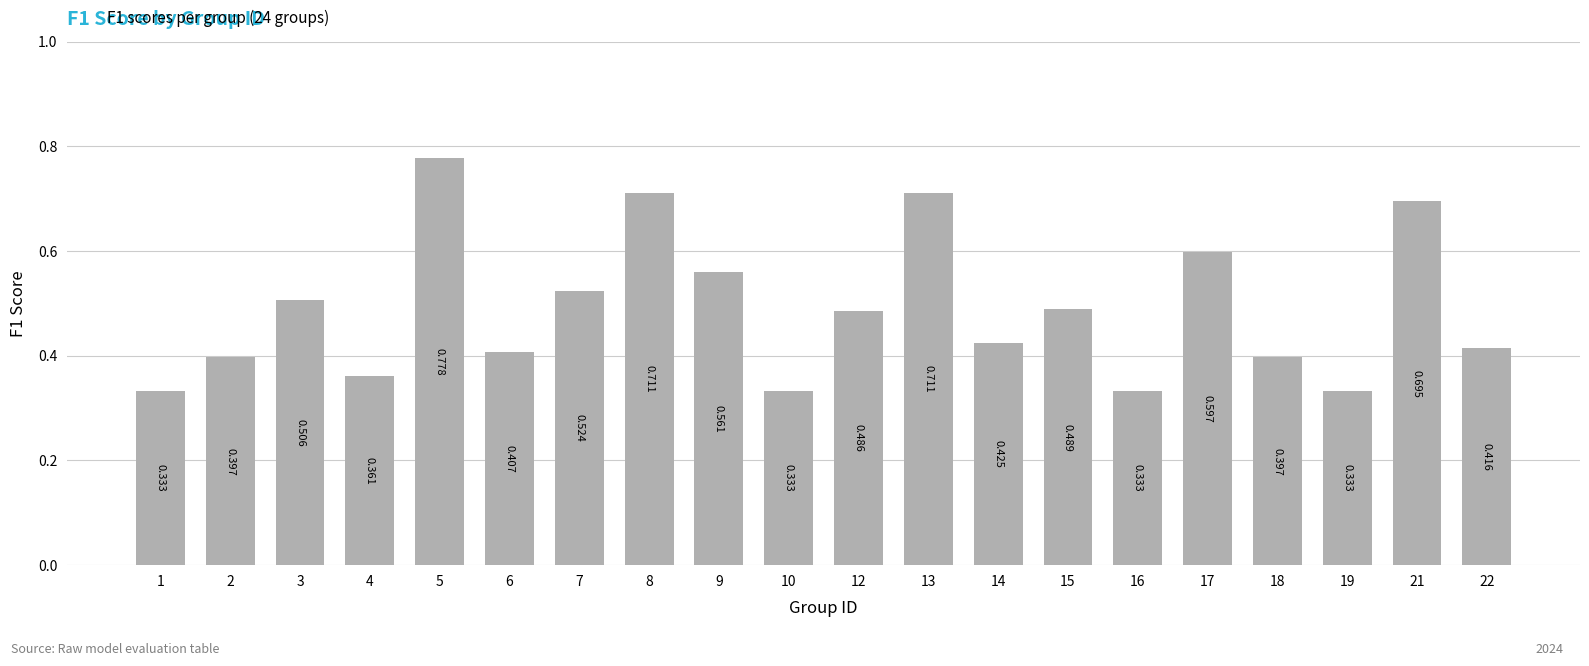

How many bars are there in total?

20